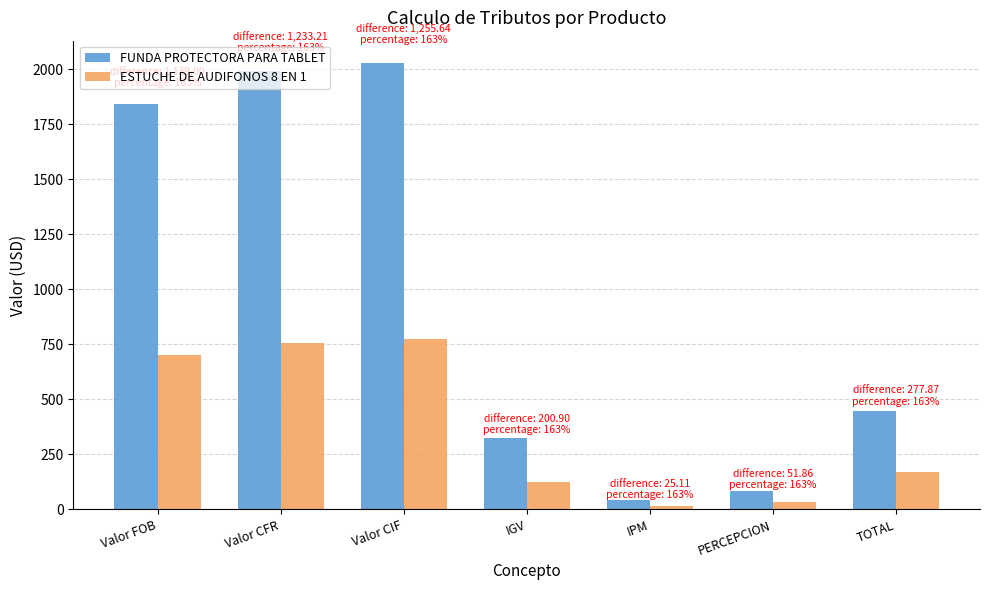

Count the number of data series in this chart.

2